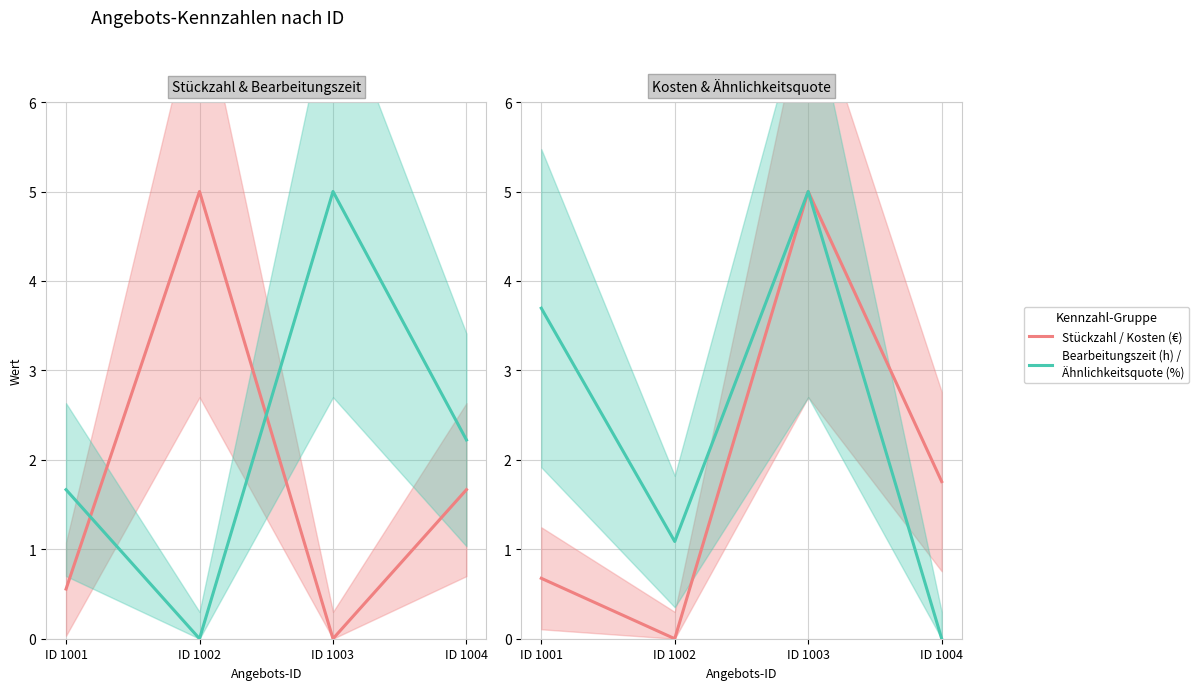

At how many categories does at least one series exceed 1?

4